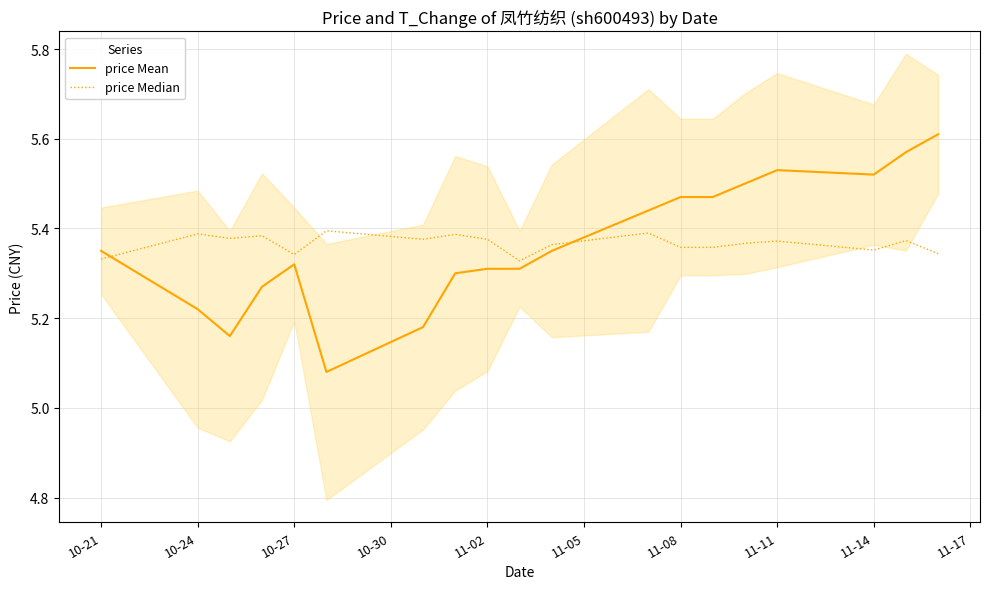

How many times do price Mean and price Median cross each other?

2